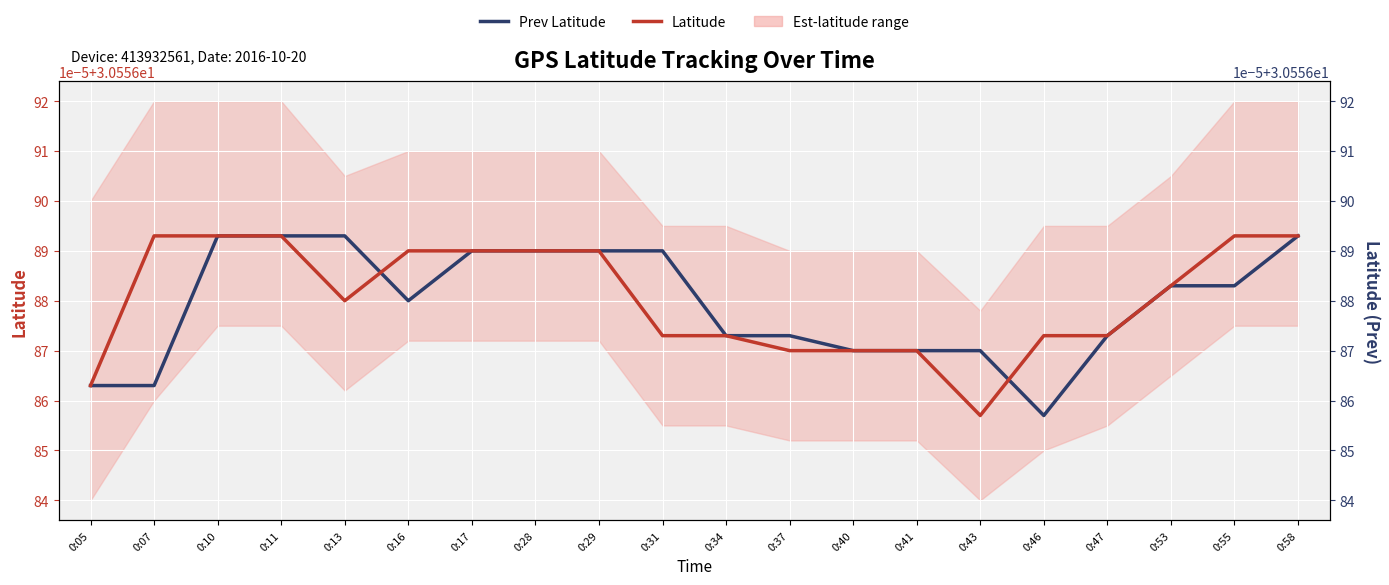

What is the minimum value for Latitude?

30.6